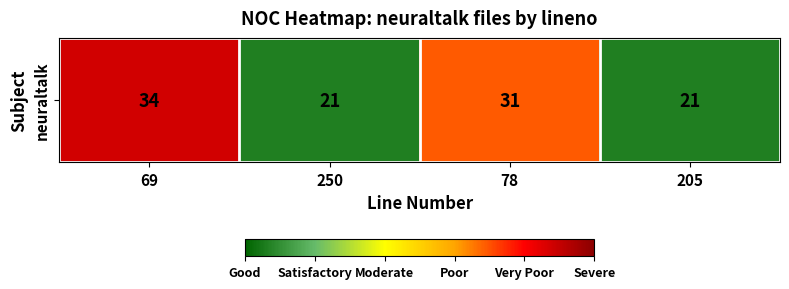

The value at 205 is 29. True or false?

False